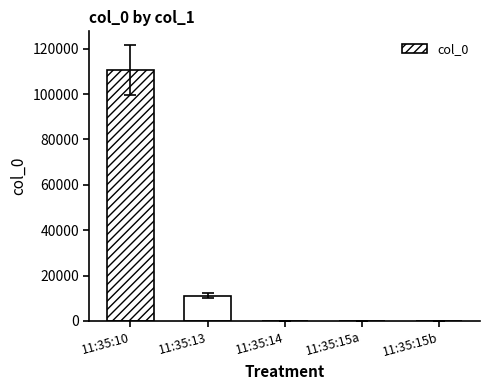

Which category has the highest value across all series?

11:35:10